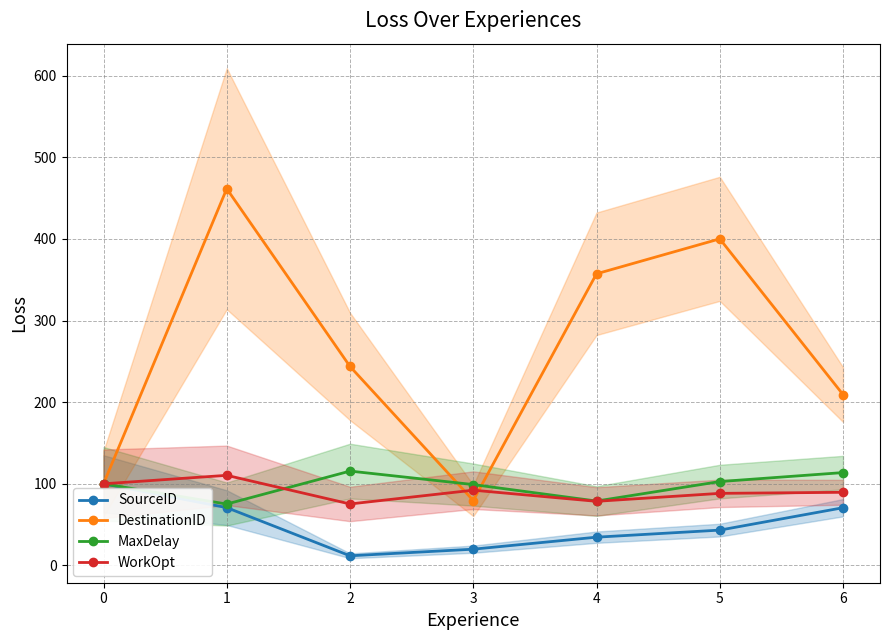

True or false: SourceID has a value of 100.0 at 0.

True